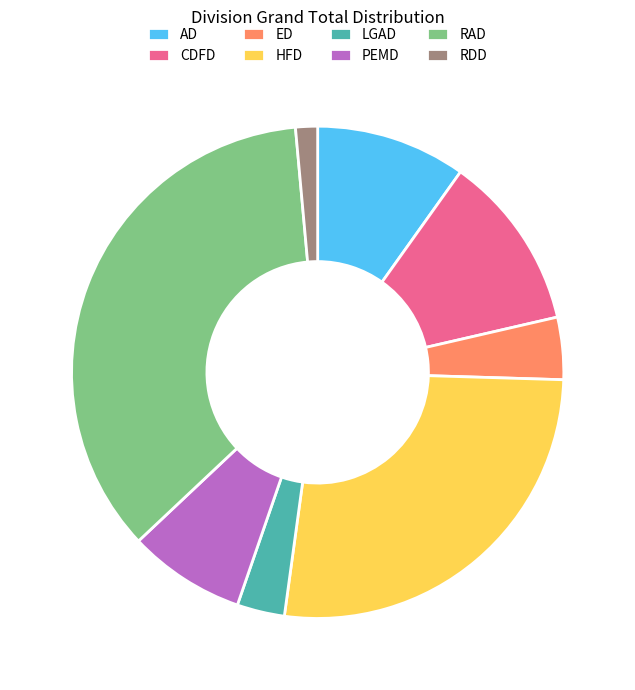

Which slice is the largest?

RAD